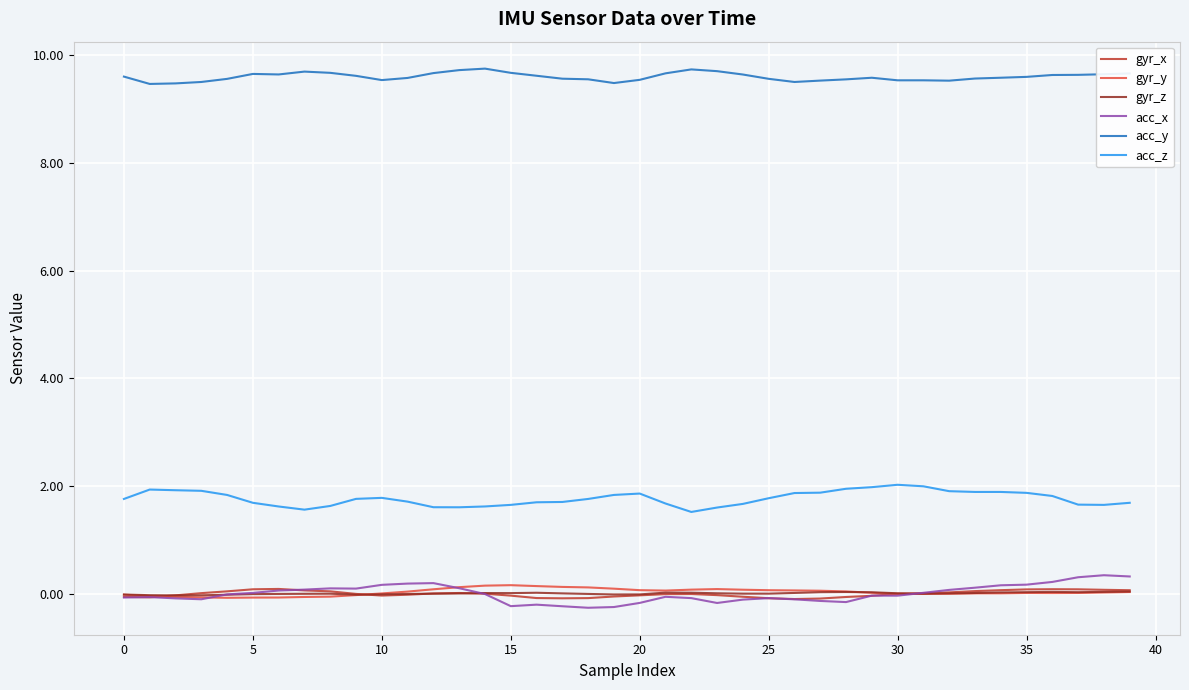

Which series has the largest total across all categories?

acc_y